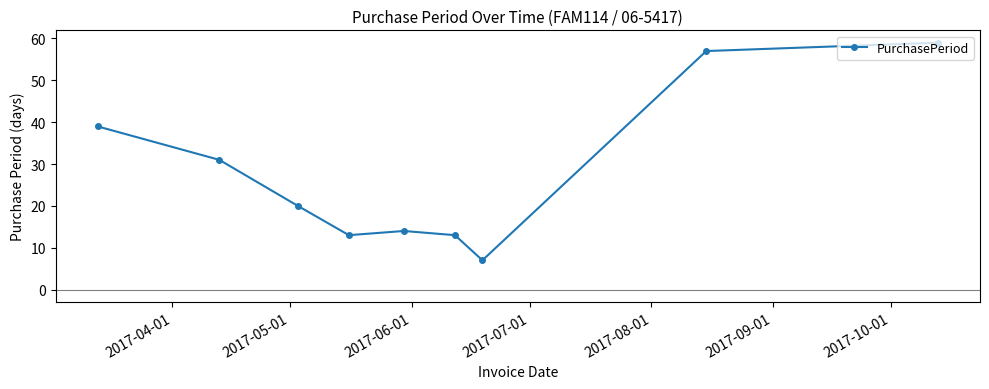

What is the difference between the maximum and minimum values?

52